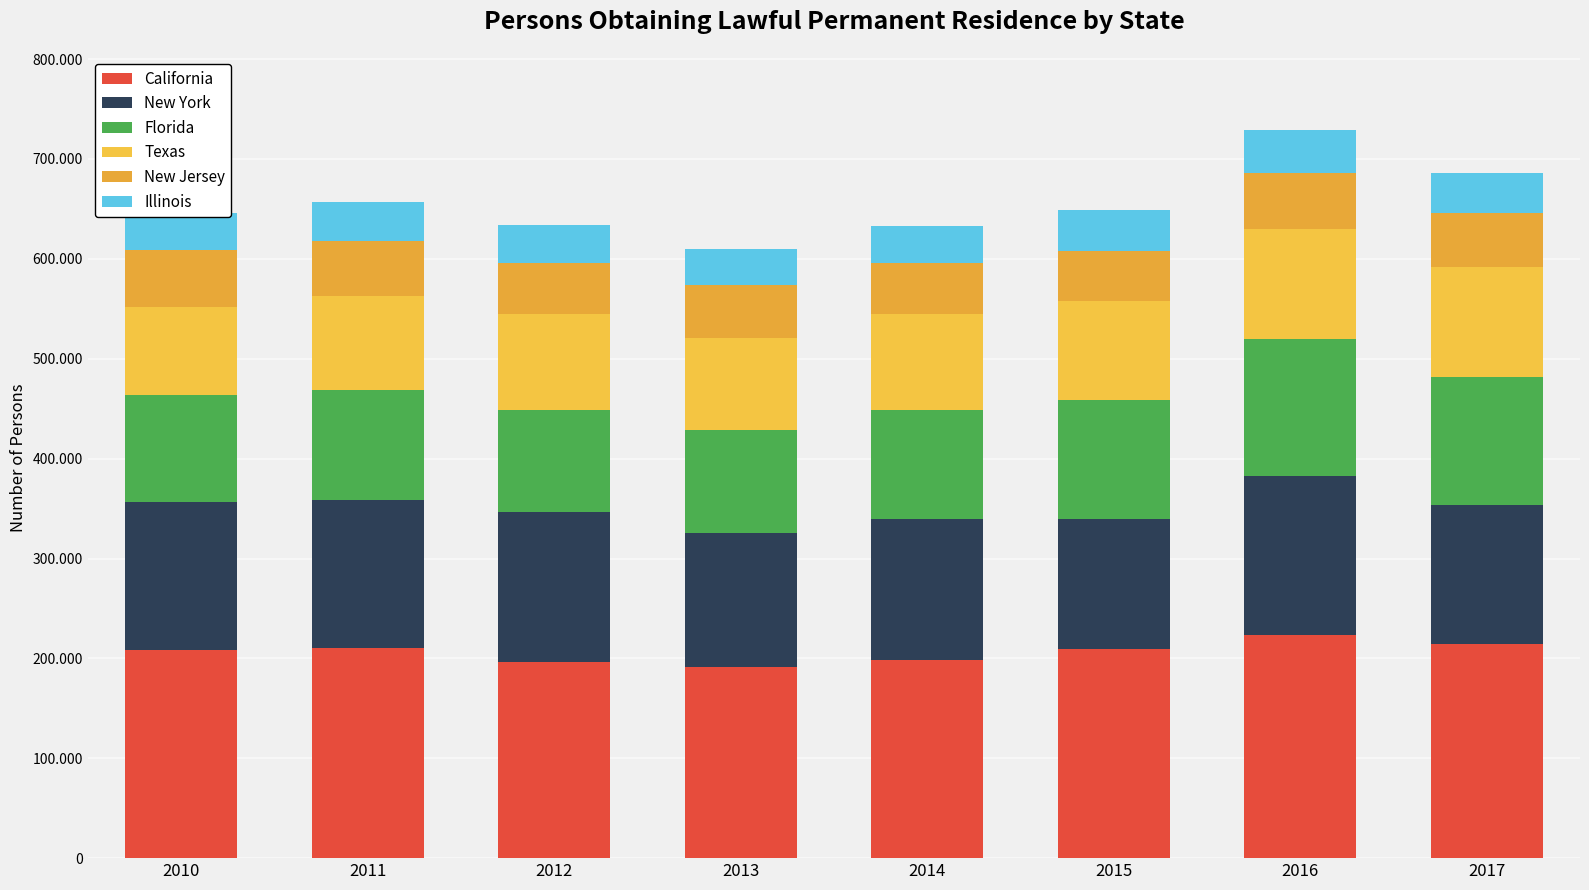

Does the chart contain any negative values?

No